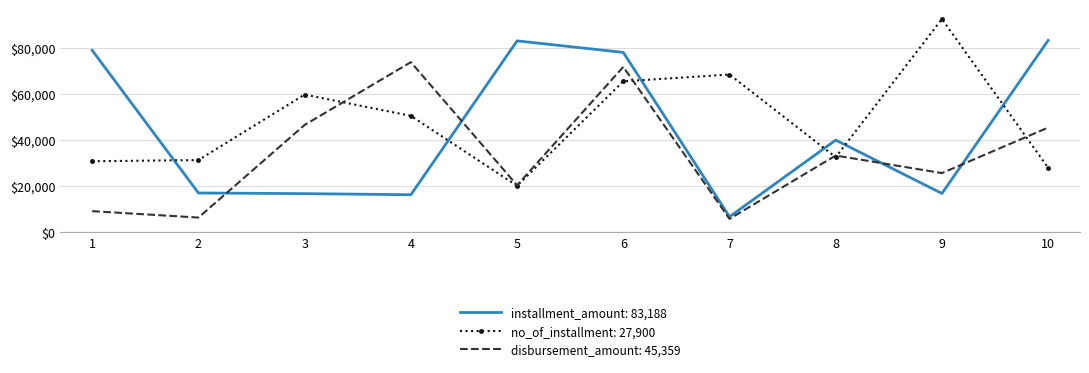

The value of disbursement_amount: 45,359 at 3 is 46498. True or false?

True